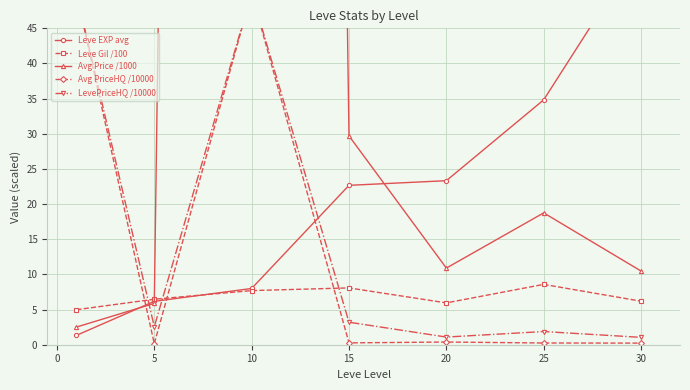

True or false: Leve Gil /100 has more than 0 interior local peaks.

True